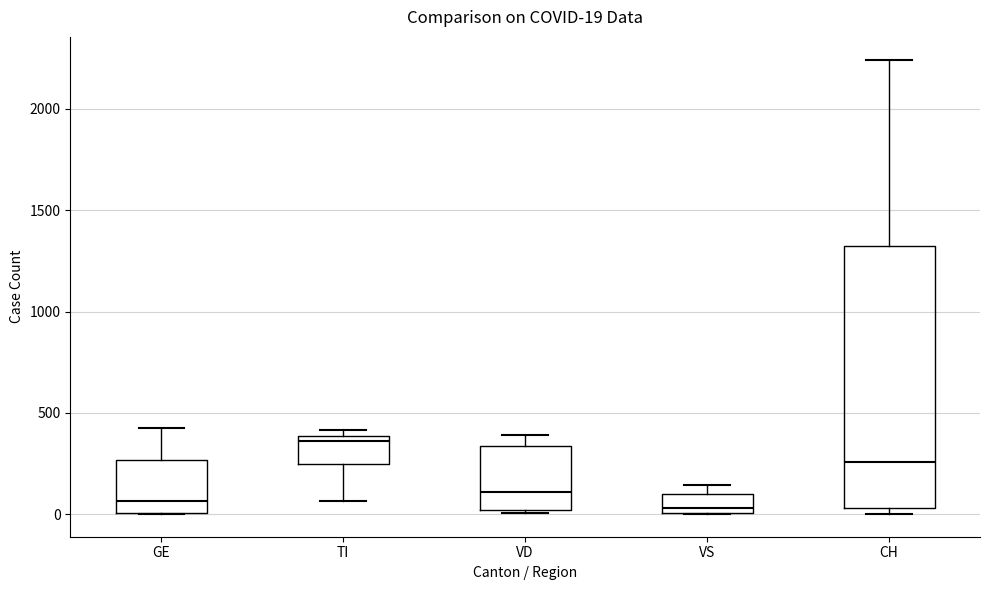

Which box is the tallest, from its lower edge to its upper edge?

CH